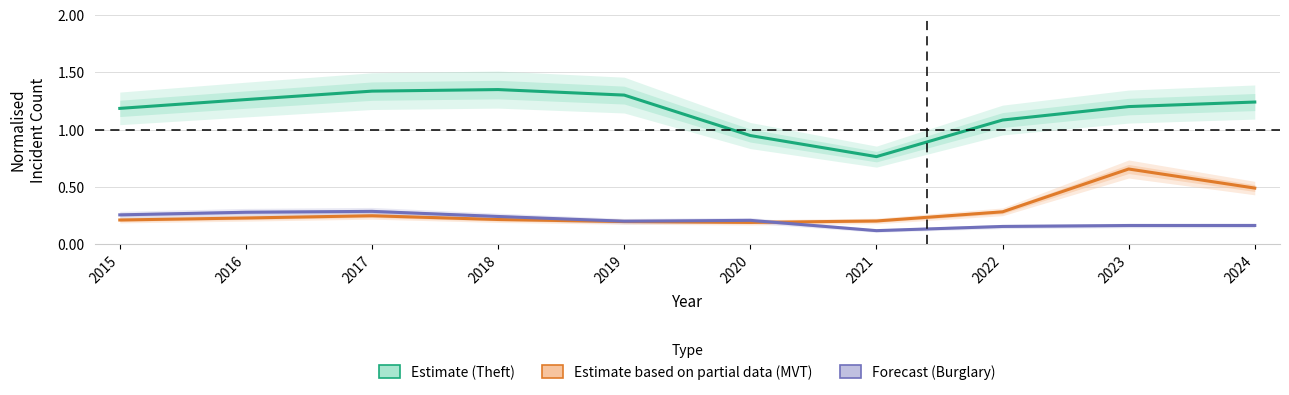

What is the lowest value of the Forecast (Burglary) series?

0.1